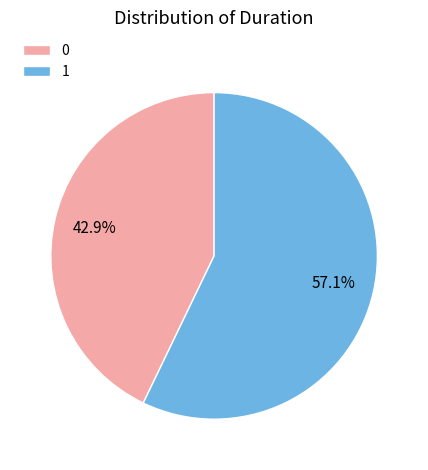

To the nearest percent, what percentage of the pie is 1?

57%